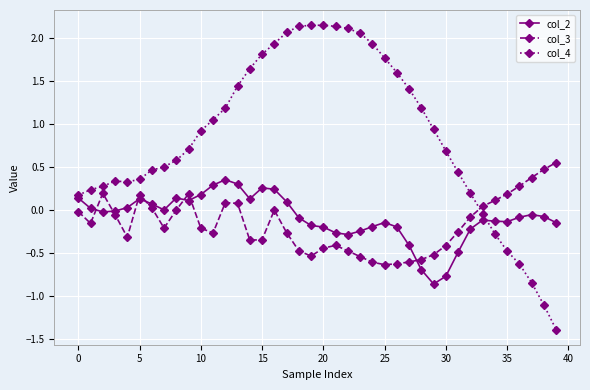

Count the number of categories in the chart.

40